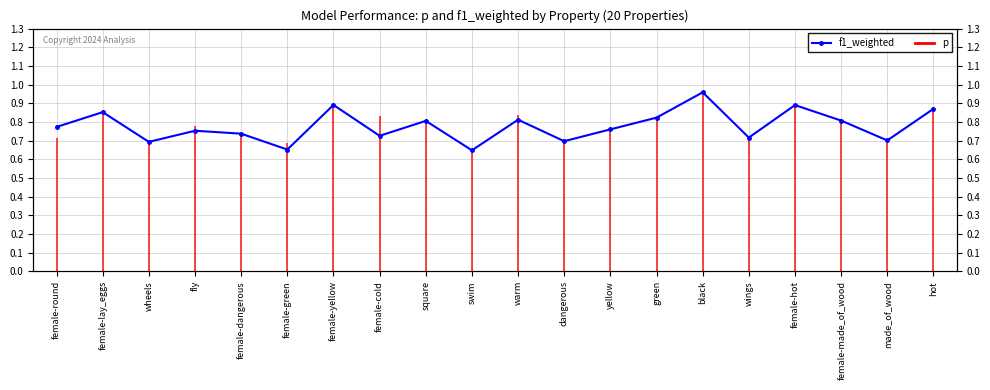

Which has a higher value, female-round or female-hot?

female-hot